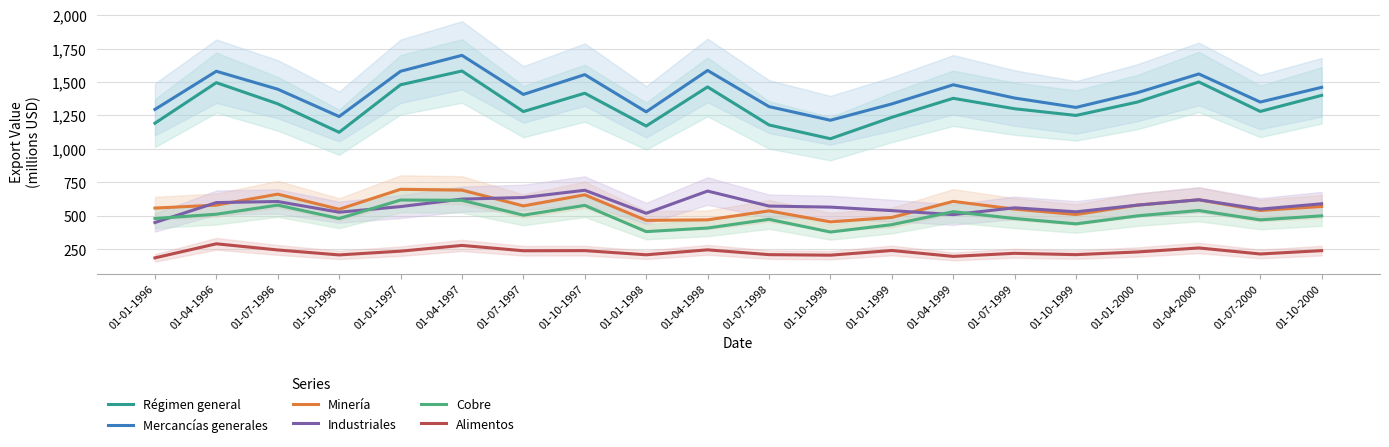

Is the value of Industriales at 01-01-1996 greater than the value of Régimen general at 01-04-2000?

No